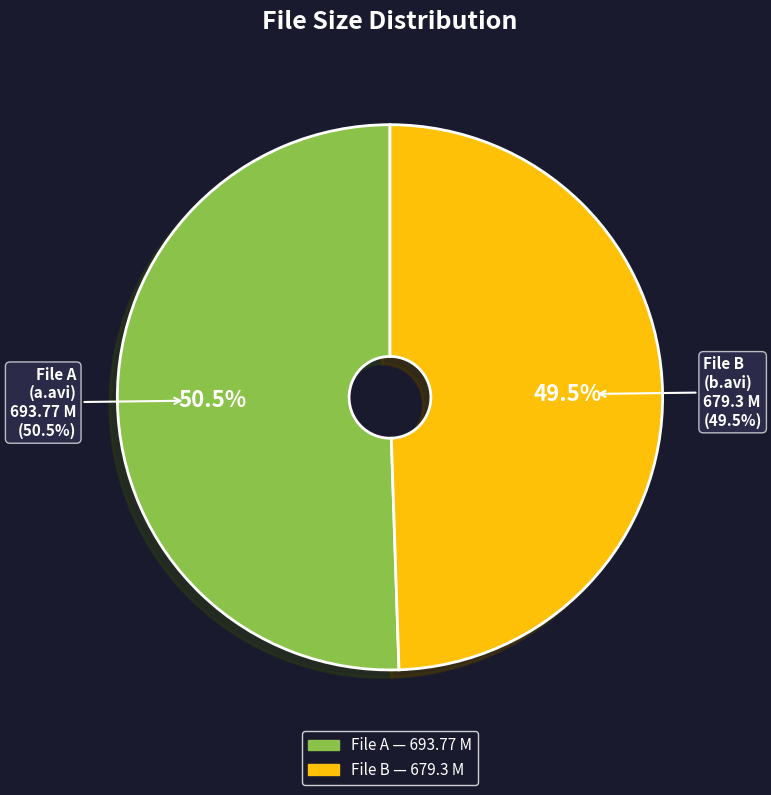

True or false: Freshly.Fucked.5.XXX.a.avi accounts for 51% of the total.

True